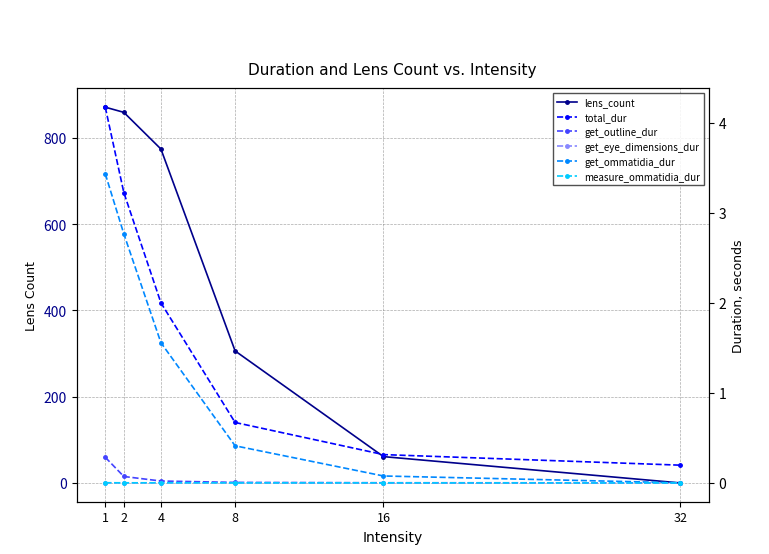

After their last crossing, which series has the higher values: lens_count or get_eye_dimensions_dur?

get_eye_dimensions_dur